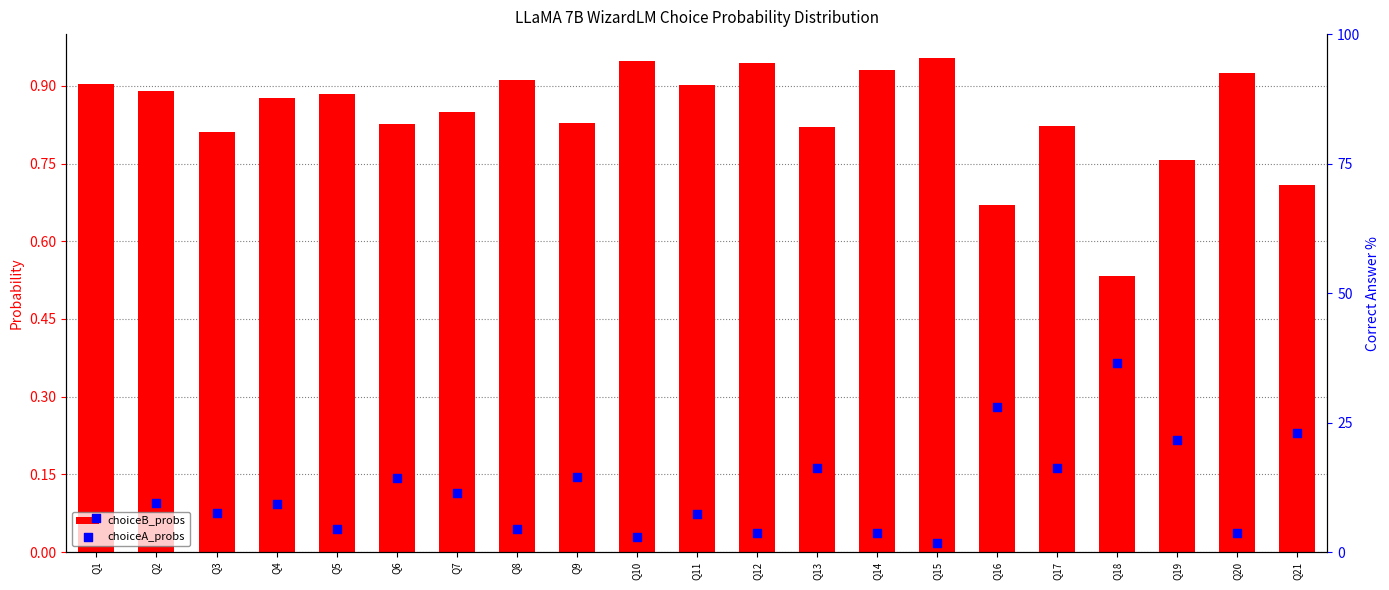

At how many categories does at least one series exceed 5?

14